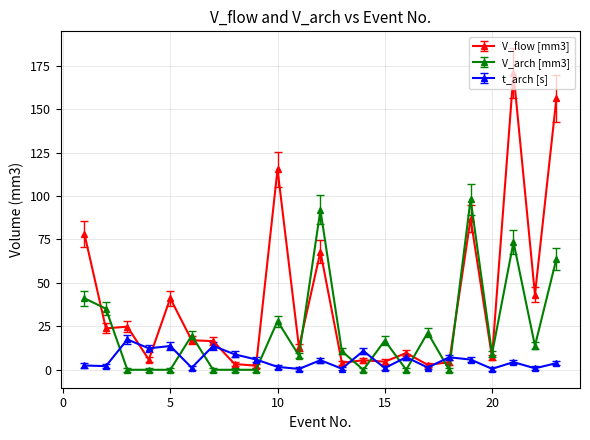

How many distinct data groups are displayed?

3